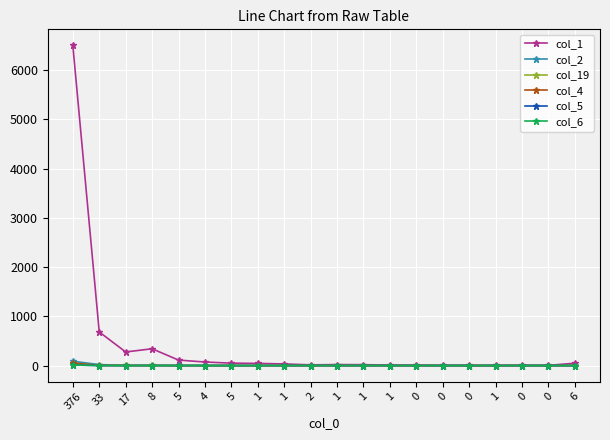

Reading right to left, extract all data points from this chart.

col_1: 6=48	0=4	0=7	1=3	0=5	0=5	0=7	1=10	1=18	1=20	2=14	1=33	1=44	5=49	4=72	5=111	8=341	17=276	33=682	376=6501
col_2: 6=0	0=0	0=0	1=0	0=0	0=0	0=0	1=0	1=0	1=0	2=0	1=1	1=0	5=0	4=0	5=2	8=7	17=2	33=20	376=88
col_19: 6=0	0=0	0=0	1=0	0=0	0=0	0=0	1=0	1=0	1=0	2=0	1=0	1=0	5=0	4=0	5=0	8=2	17=2	33=7	376=41
col_4: 6=0	0=0	0=0	1=0	0=0	0=0	0=0	1=0	1=0	1=0	2=0	1=0	1=0	5=0	4=0	5=0	8=0	17=1	33=1	376=53
col_5: 6=0	0=0	0=0	1=0	0=0	0=0	0=0	1=0	1=0	1=0	2=0	1=0	1=0	5=0	4=1	5=0	8=0	17=0	33=0	376=11
col_6: 6=1	0=0	0=0	1=0	0=0	0=0	0=0	1=0	1=0	1=0	2=0	1=0	1=0	5=0	4=0	5=0	8=0	17=0	33=0	376=12